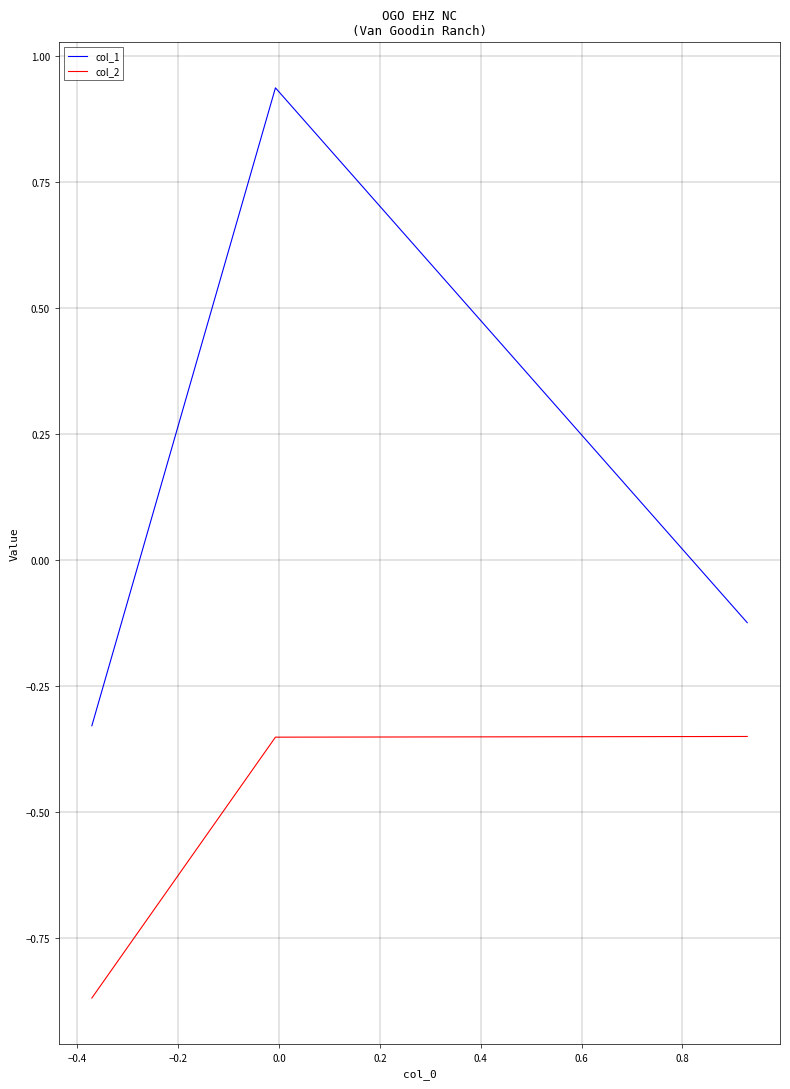

Rank the series by their maximum value, from lowest to highest.

col_2, col_1